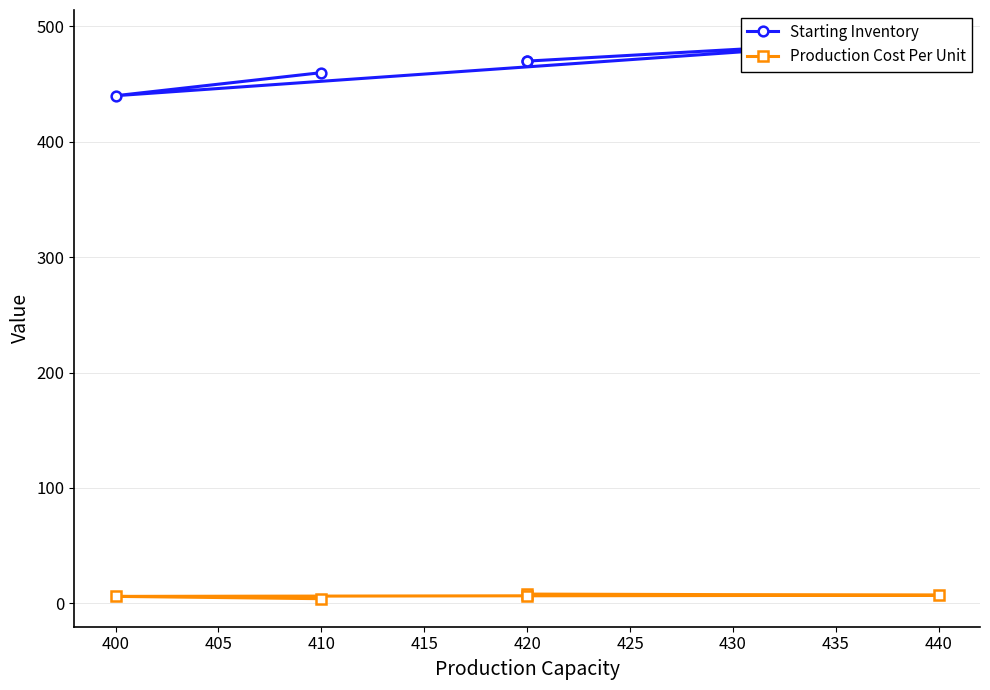

Rank the series at 400 from lowest to highest value.

Production Cost Per Unit, Starting Inventory